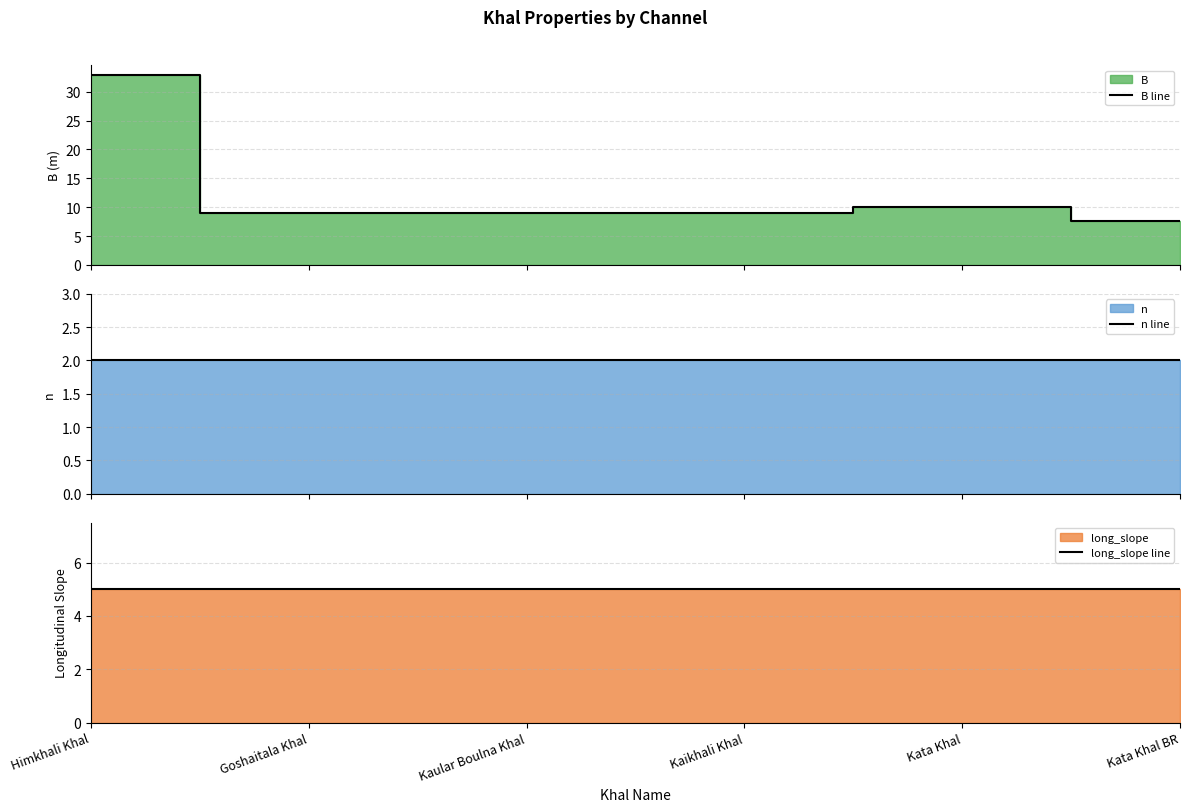

What is the difference between the B line values at Kata Khal BR and Kaikhali Khal?

1.4